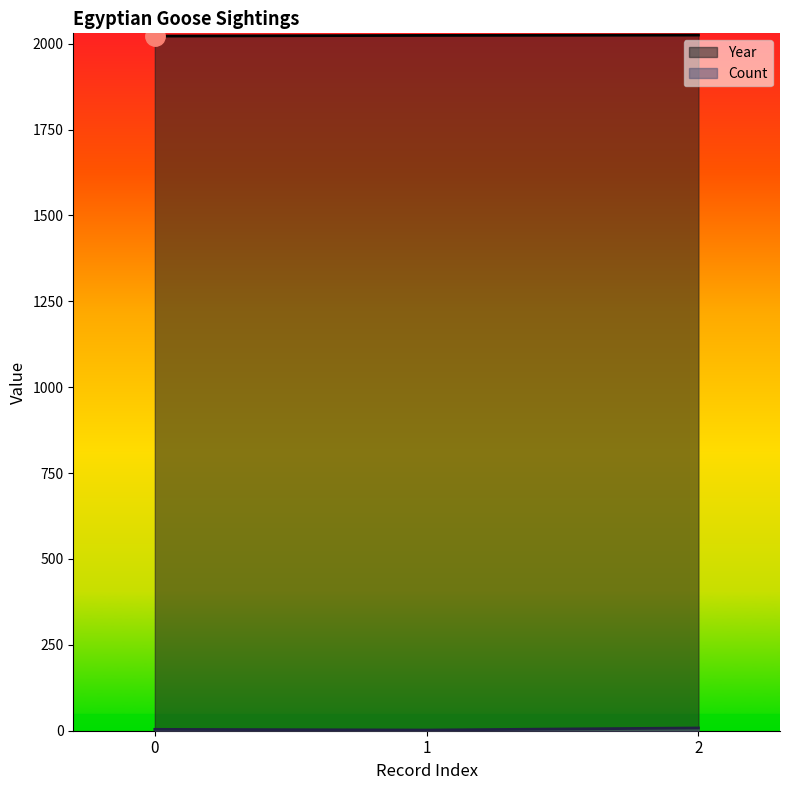

Which series has the widest spread of values?

Count